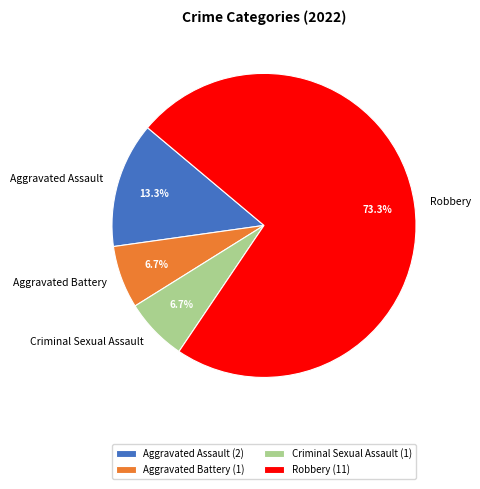

Count the number of slices in the pie.

4